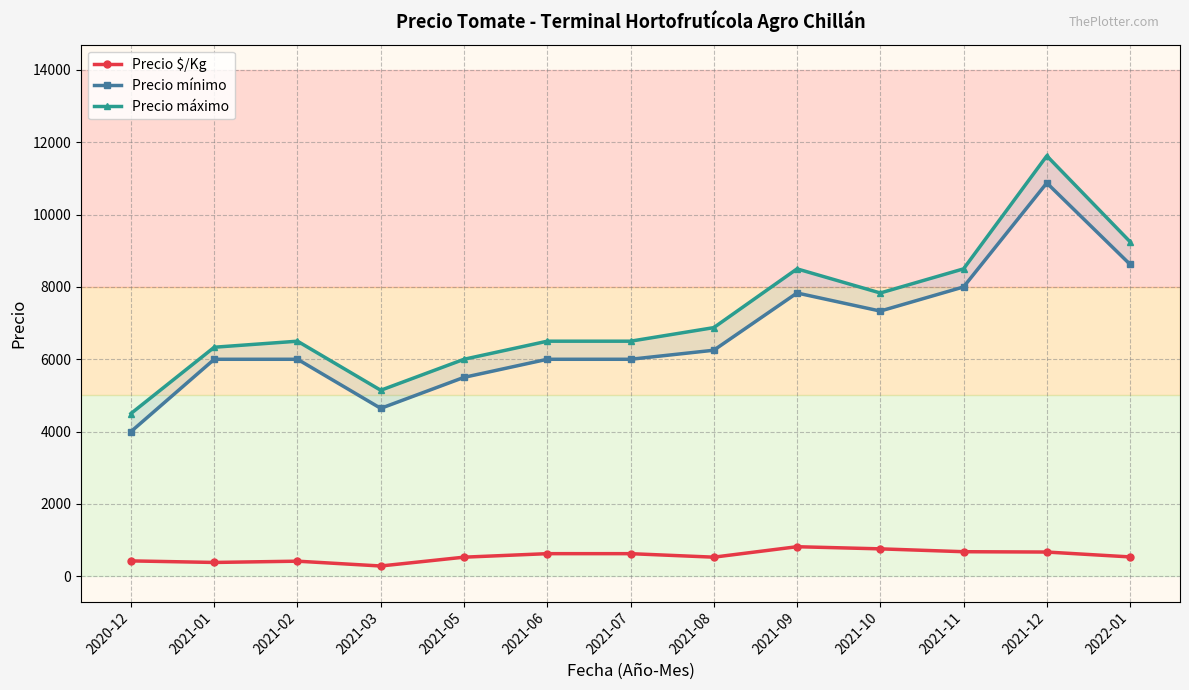

Reading left to right, list all the values displayed in this chart.

Precio $/Kg: 425	382	417	284	528	625	625	528	817	758	679	670	535
Precio mínimo: 4000	6000	6000	4643	5500	6000	6000	6250	7833	7333	8000	10875	8625
Precio máximo: 4500	6333	6500	5143	6000	6500	6500	6875	8500	7833	8500	11625	9250